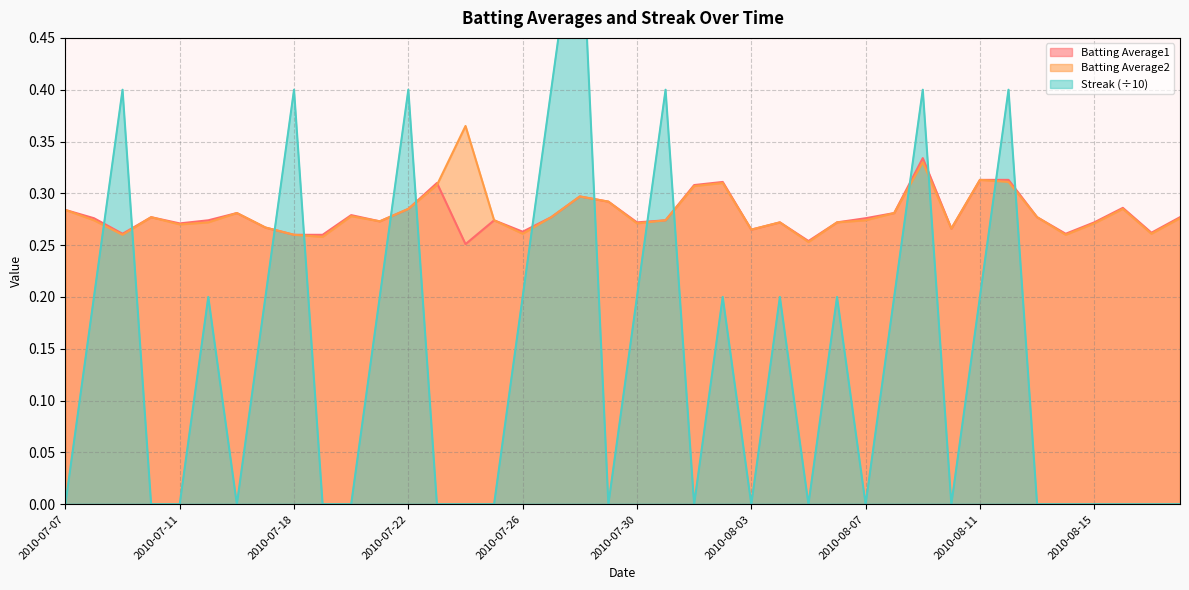

Which series has the largest total across all categories?

Batting Average2